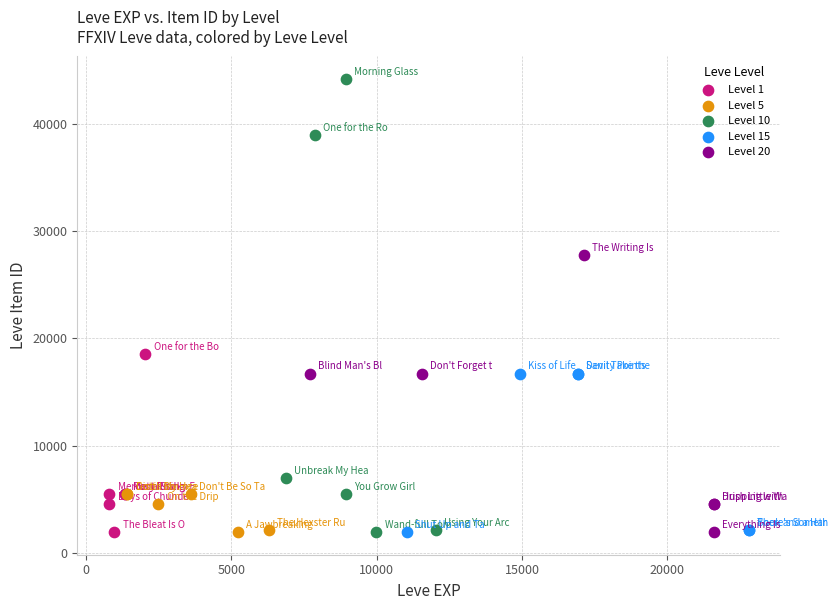

Which series has the largest Y range (max minus min)?

Level 10